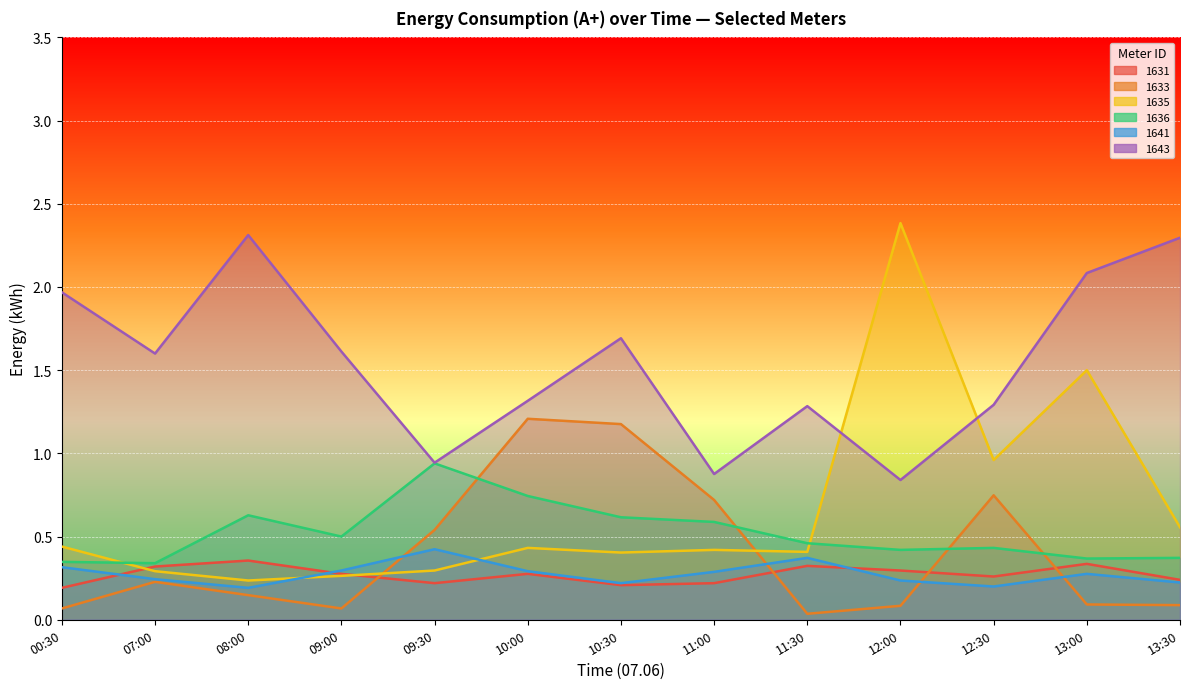

Which series has the largest total across all categories?

1643